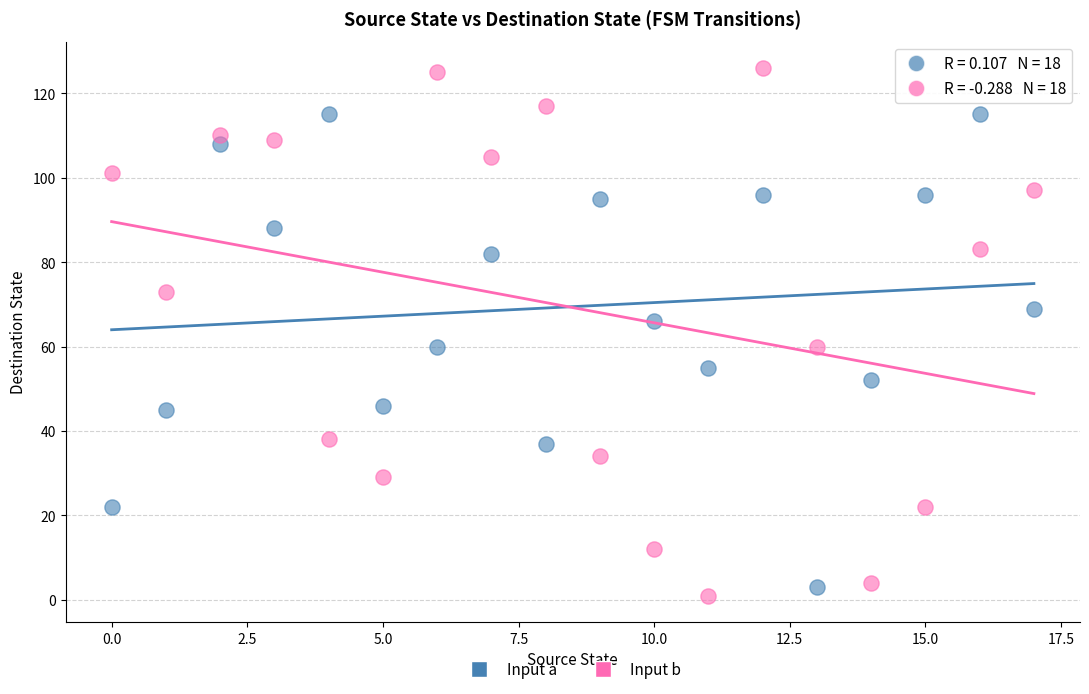

Across all data points, what is the range of Y values (max minus min)?

125